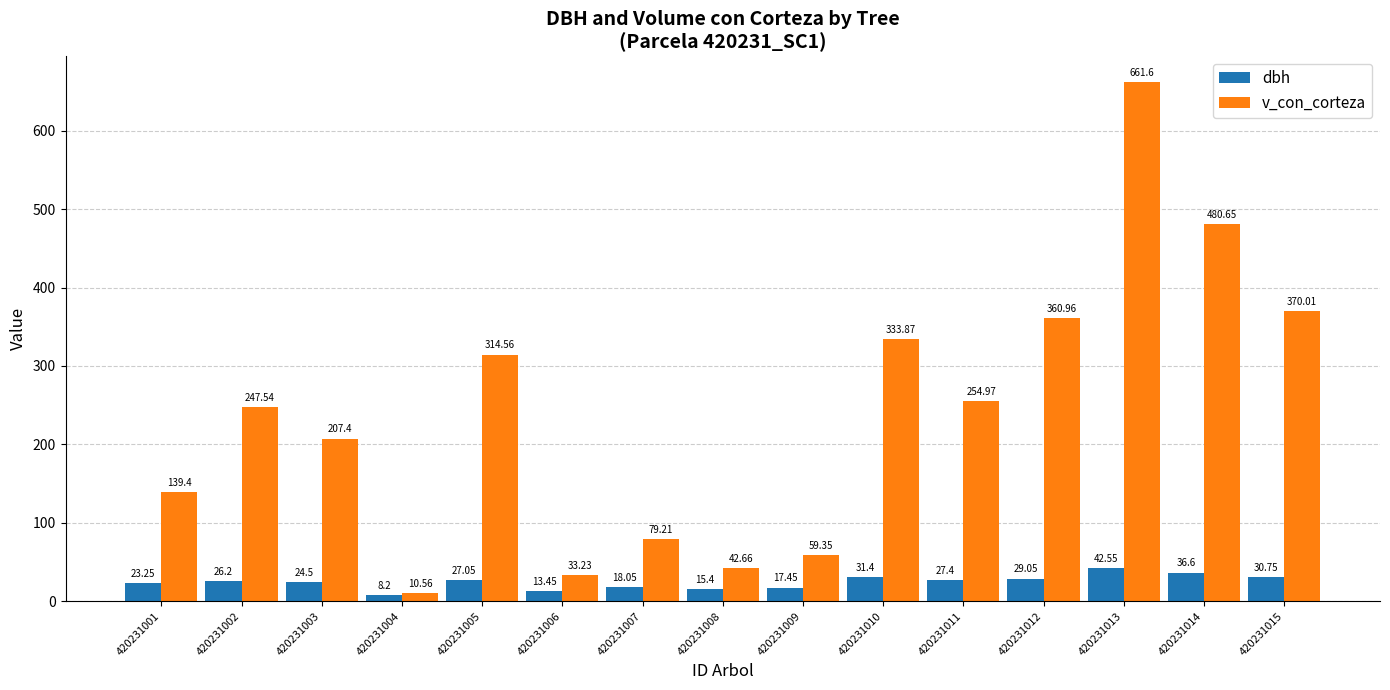

What is the value of the dbh bar at the 3rd from the left?

24.5